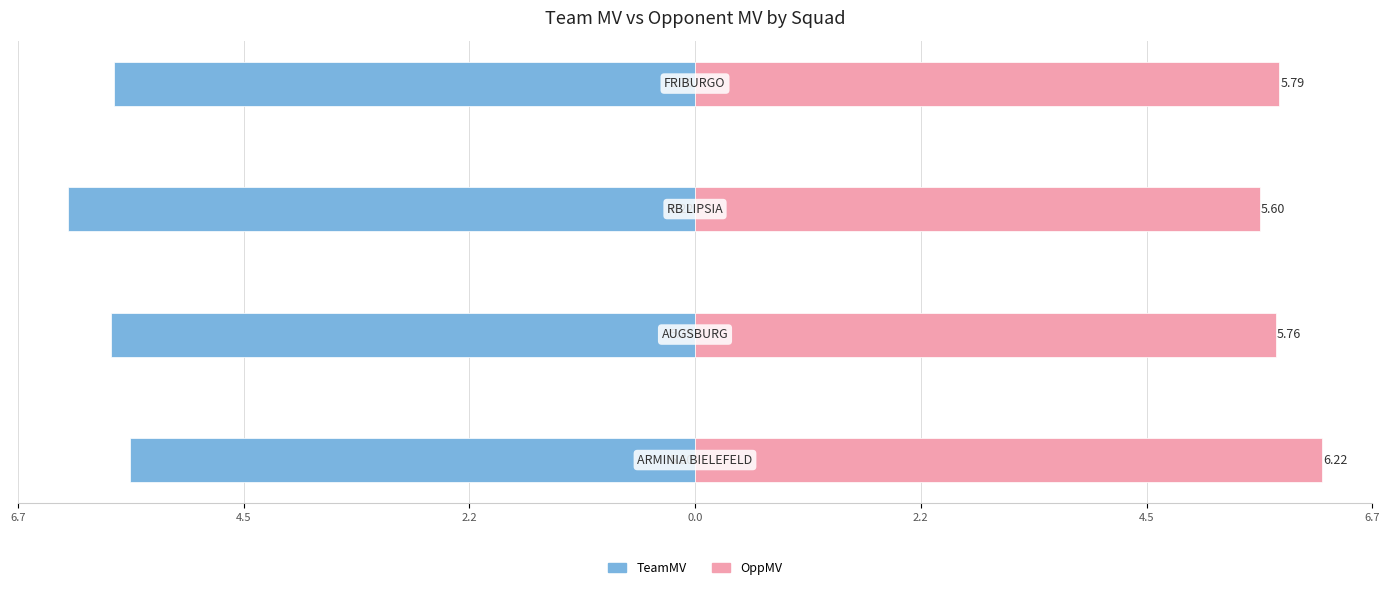

The TeamMV series shows -8.9 at 6.7. True or false?

False